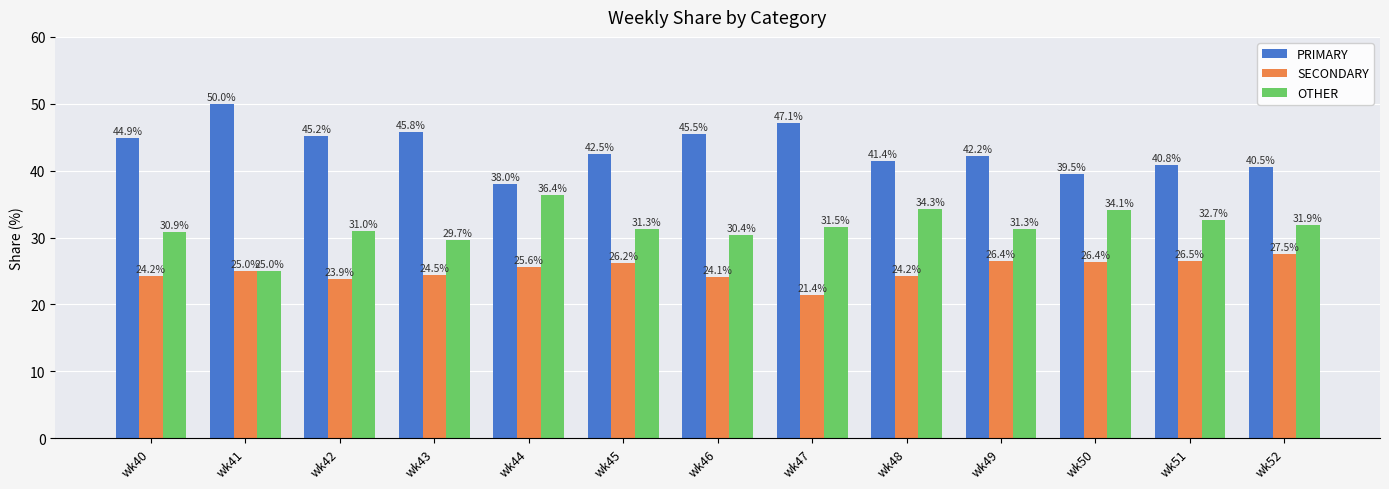

Which series changed the most between wk40 and wk51?

PRIMARY